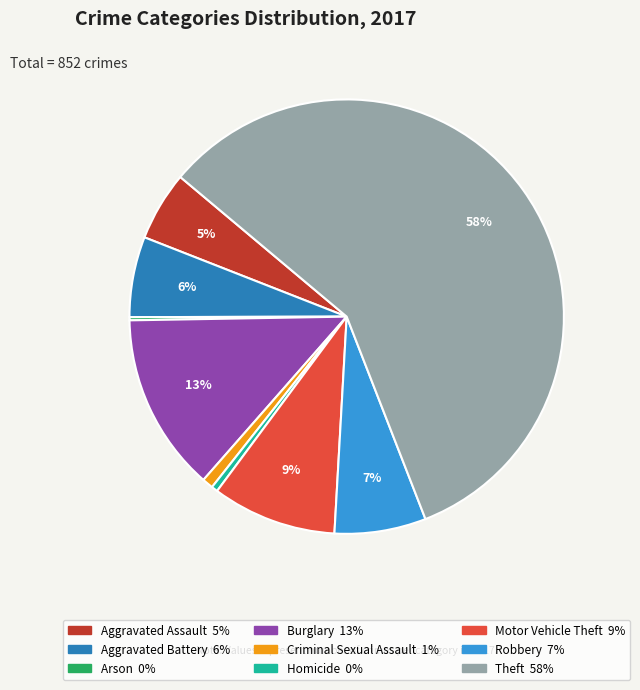

Between Homicide and Burglary, which is larger?

Burglary